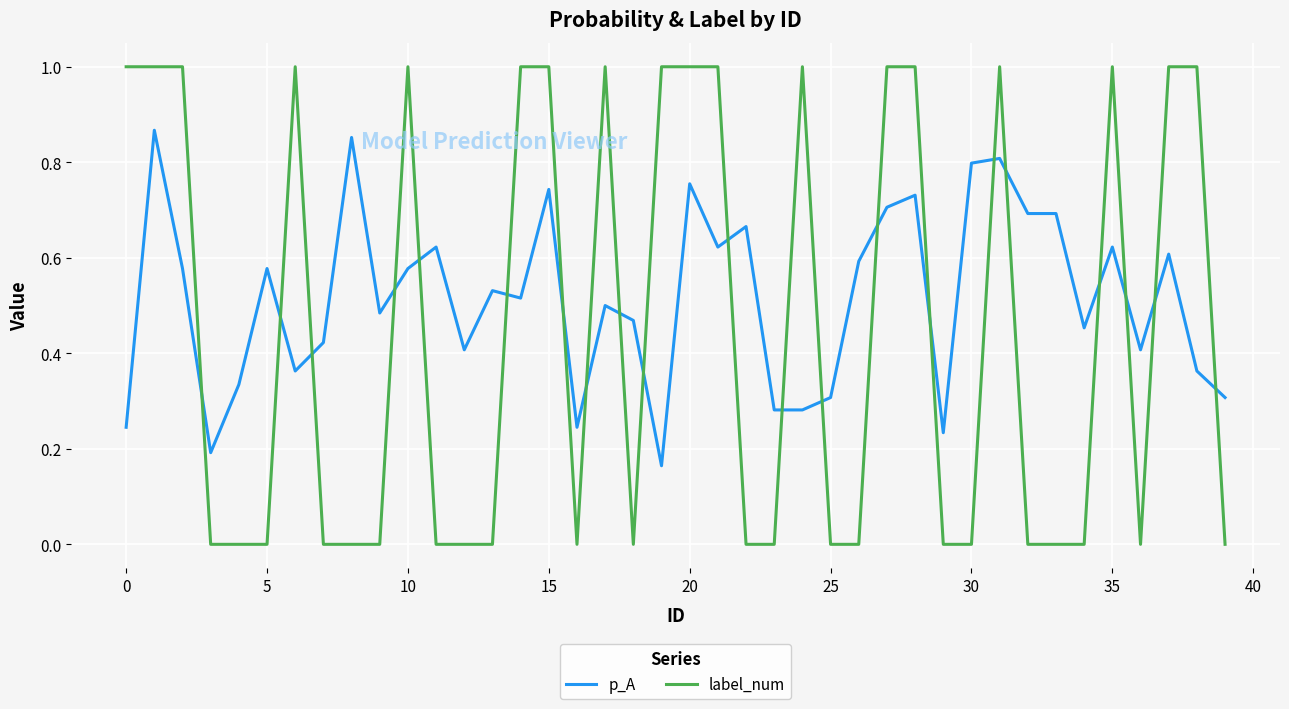

List the series in order of their overall mean, lowest first.

label_num, p_A